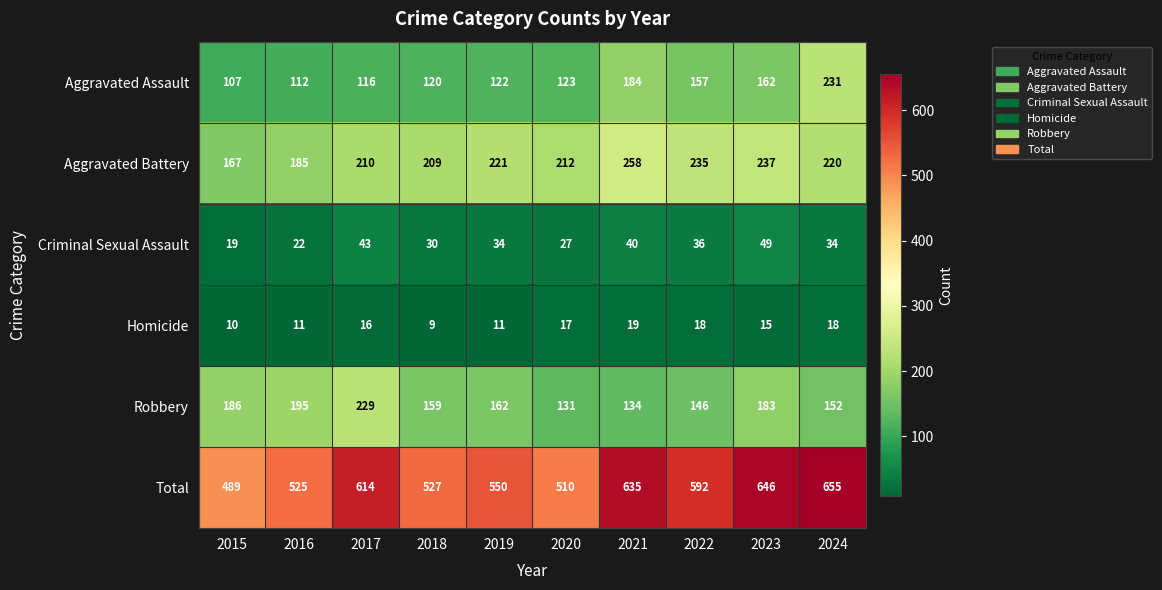

Which series has the largest range (max minus min)?

Total